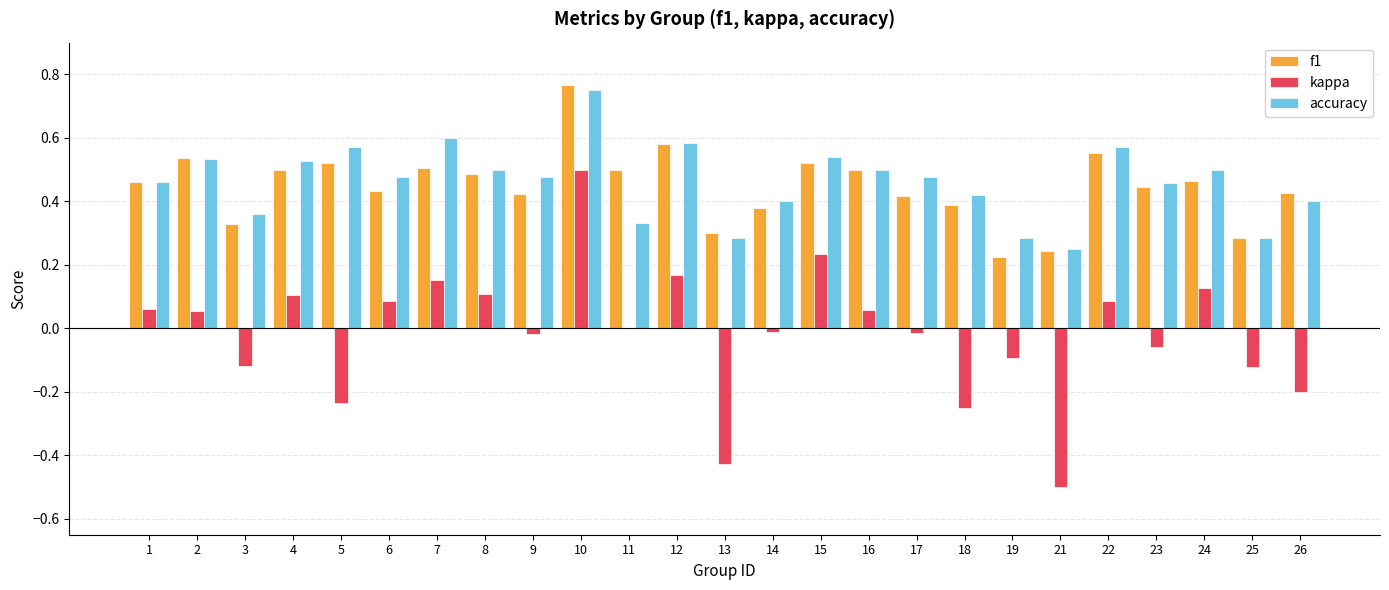

At which category is the sum across all series the highest?

10